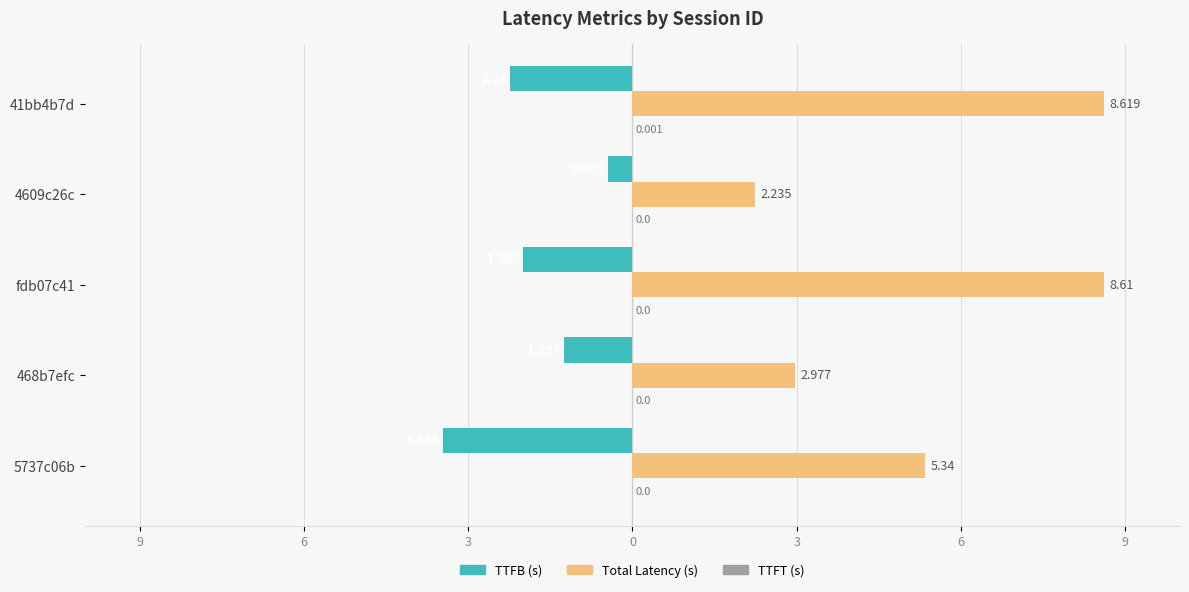

List the series in order of their peak value, highest first.

Total Latency (s), TTFT (s), TTFB (s)